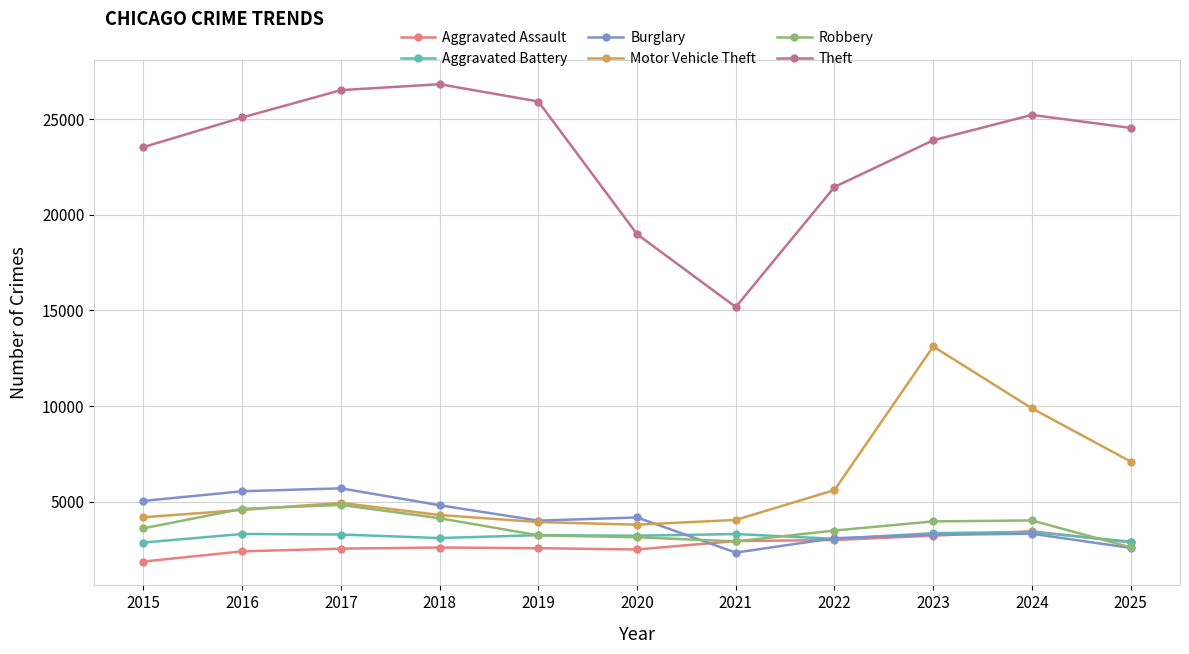

What is the value of the Aggravated Assault point at the 9th from the left?

3224